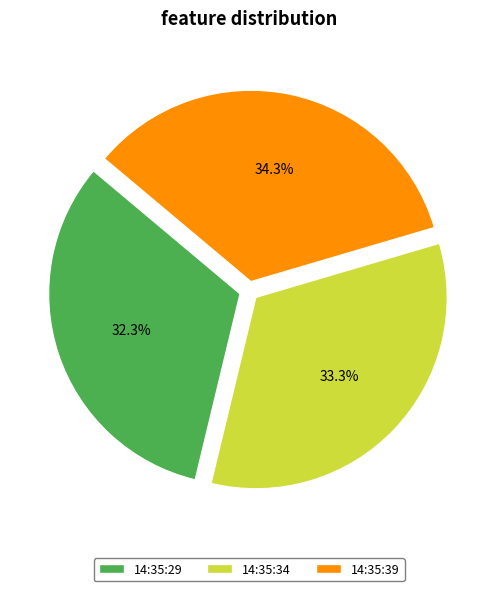

Count the number of slices in the pie.

3